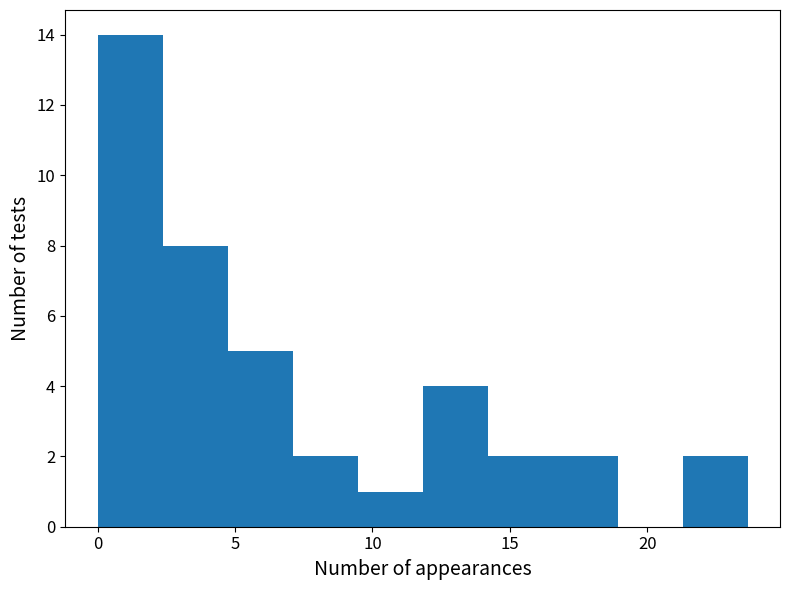

Reading left to right, list every bar in this chart as the range it spans on the x-axis followed by its height. Neither the bar edges nor the heights are printed on the chart, so give them approximately, as read against the axes.

0.0 to 2.5: 14
2.5 to 4.5: 8
4.5 to 7.0: 5
7.0 to 9.5: 2
9.5 to 12.0: 1
12.0 to 14.0: 4
14.0 to 16.5: 2
16.5 to 19.0: 2
19.0 to 21.5: 0
21.5 to 23.5: 2